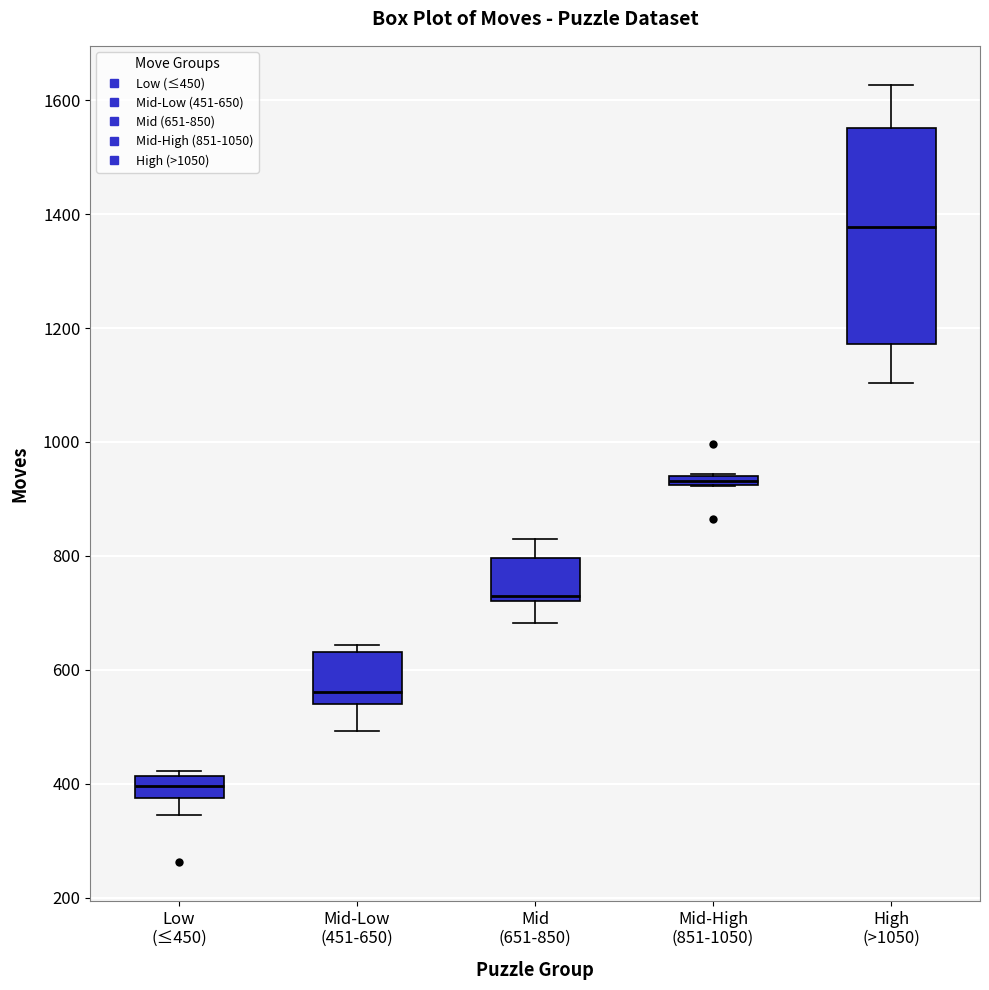

Which box is the tallest, from its lower edge to its upper edge?

High (>1050)